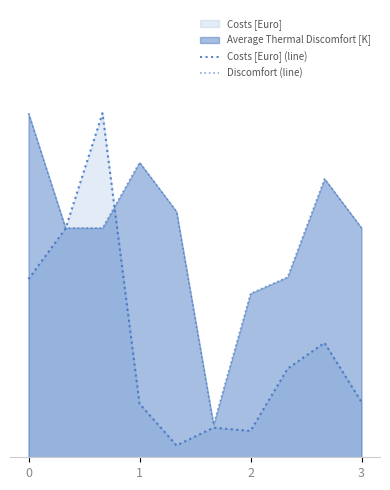

Does the chart display data point markers on the line(s)?

No